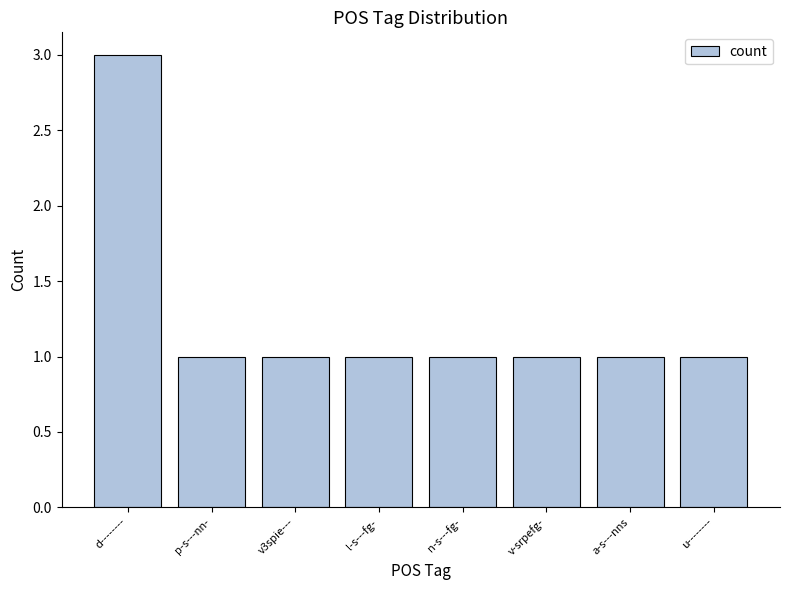

True or false: the data shows 2 at d--------.

False